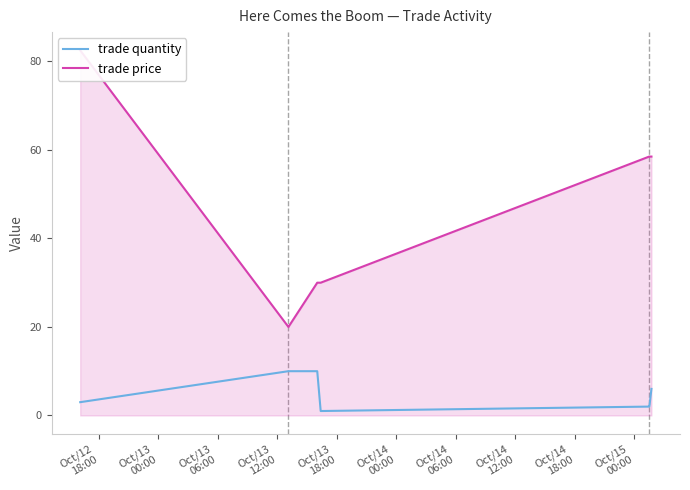

What is the maximum value for trade quantity?

10